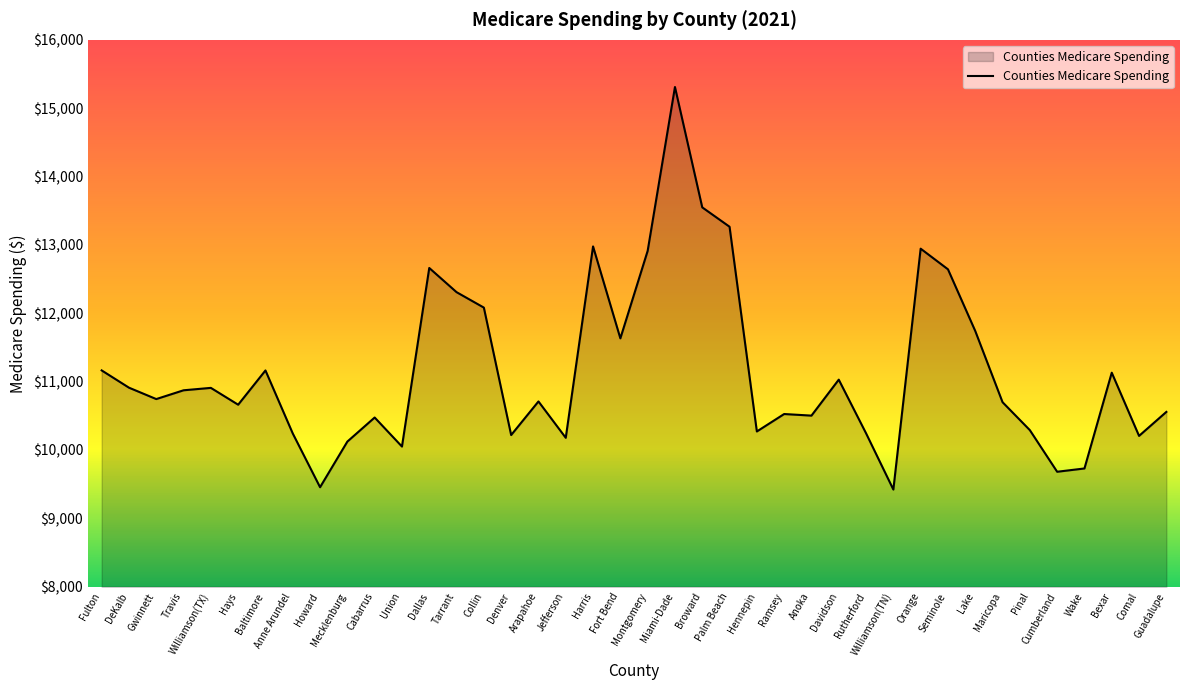

How many categories are shown in the chart?

40